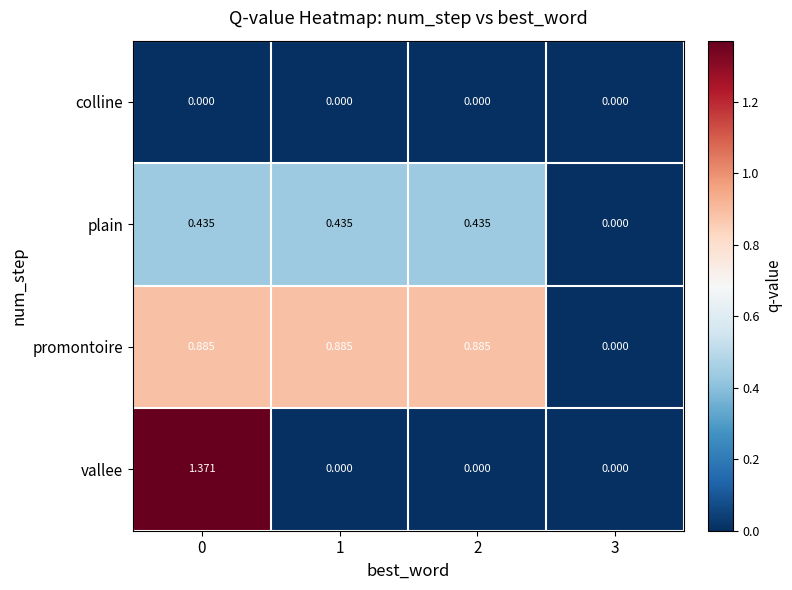

List the series in order of their peak value, lowest first.

colline, plain, promontoire, vallee